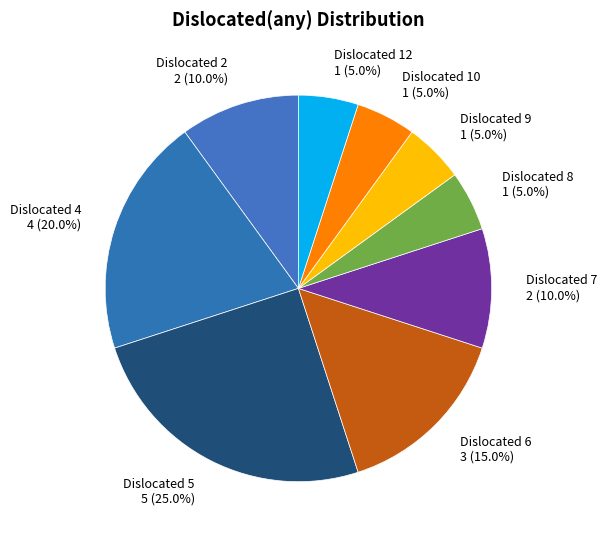

What percentage do Dislocated 7 2 (10.0%) and Dislocated 2 2 (10.0%) together represent?

20.0%